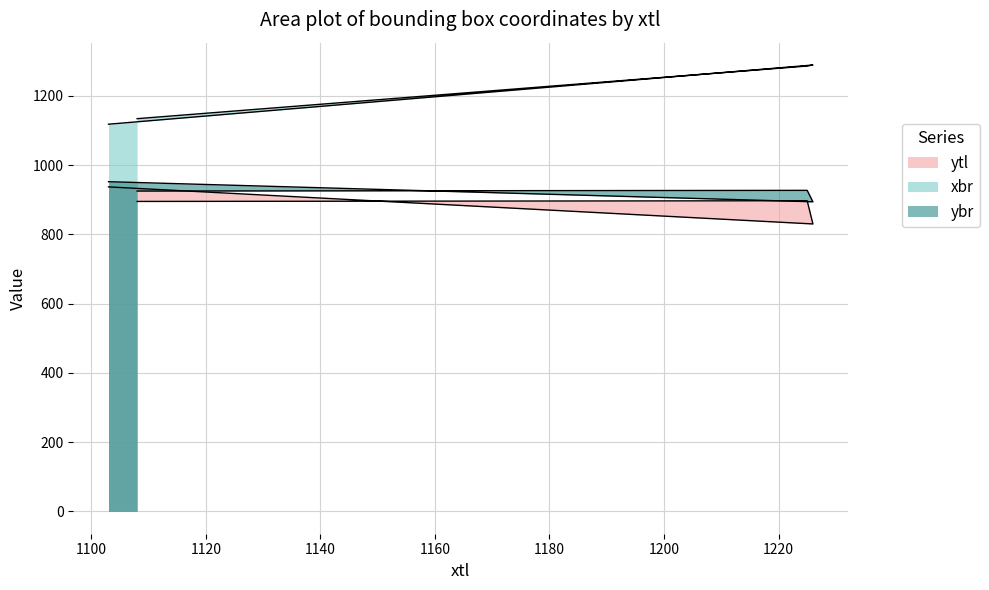

What is the average value of the ytl series?

890